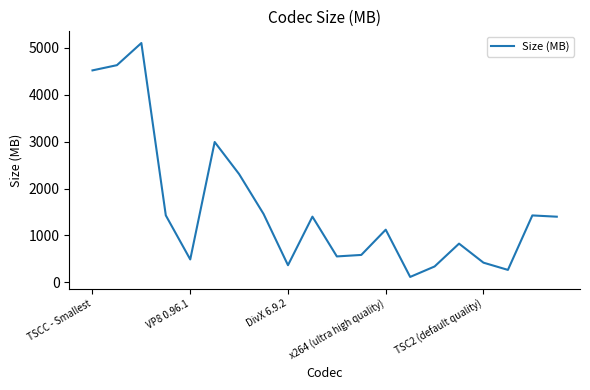

What is the smallest value displayed?

116